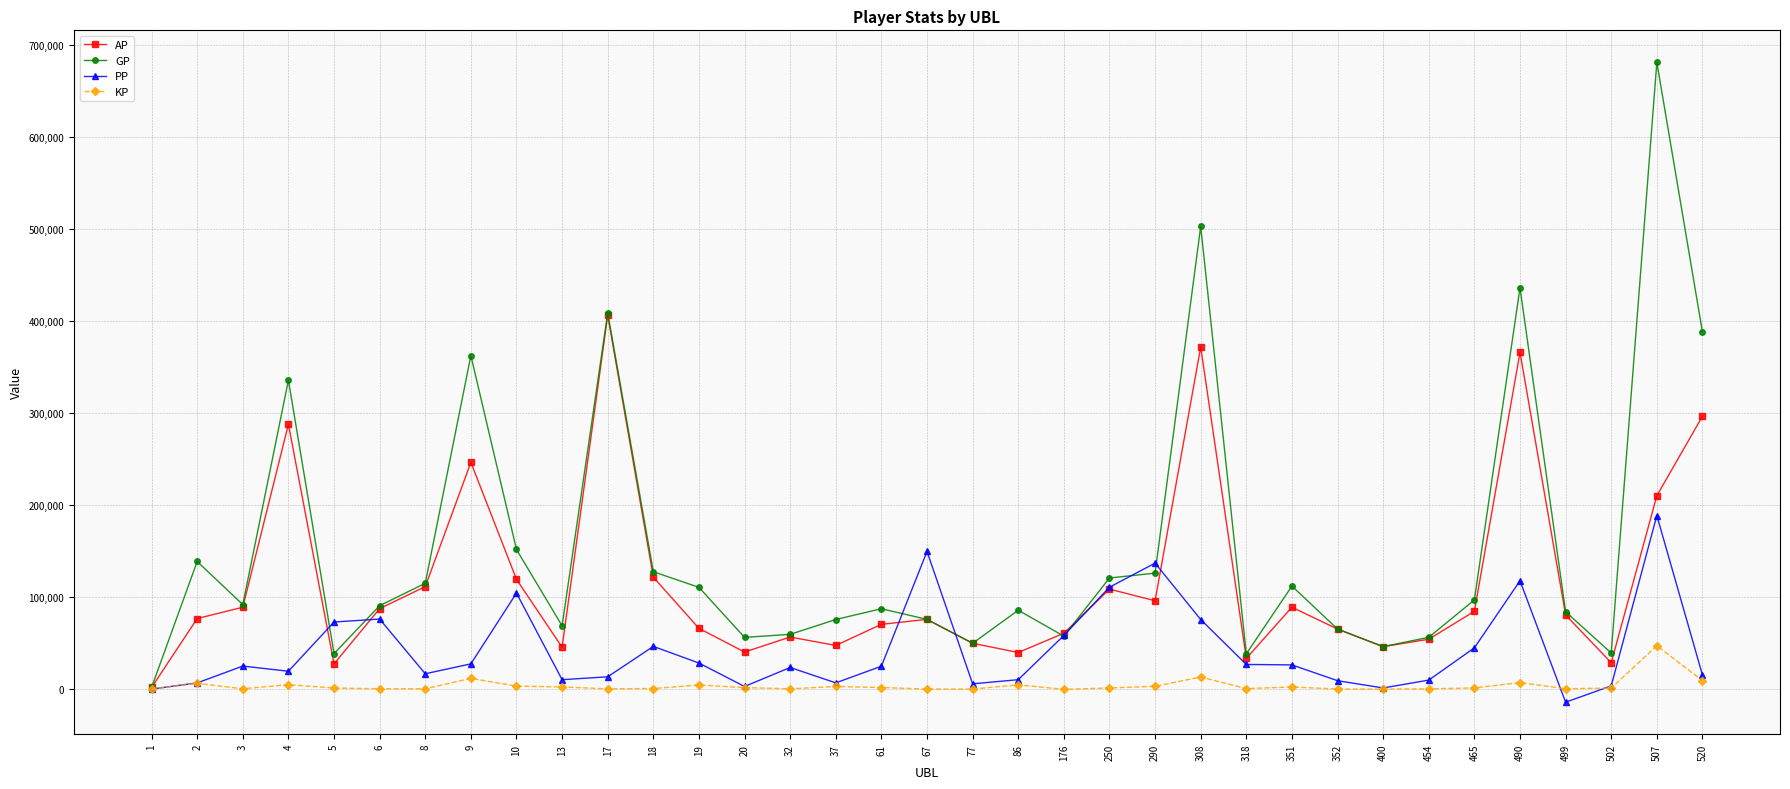

True or false: GP has more than 0 interior local peaks.

True